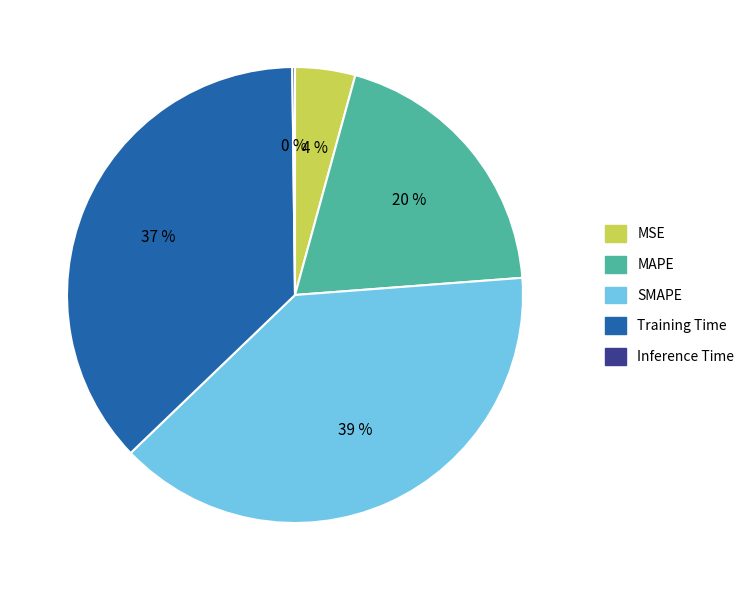

The Training Time slice represents 37% of the pie. True or false?

True